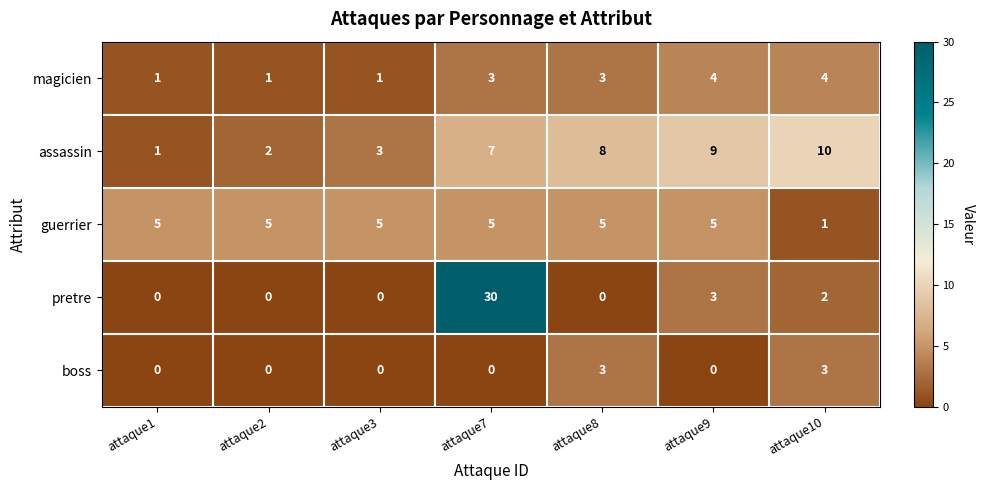

At which category is the sum across all series the highest?

attaque7